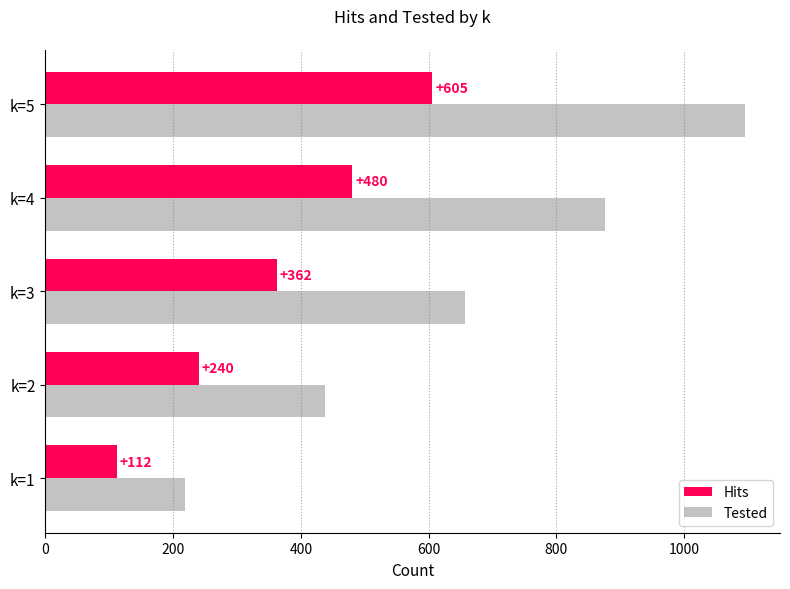

How many values in the Tested series are below 657?

2